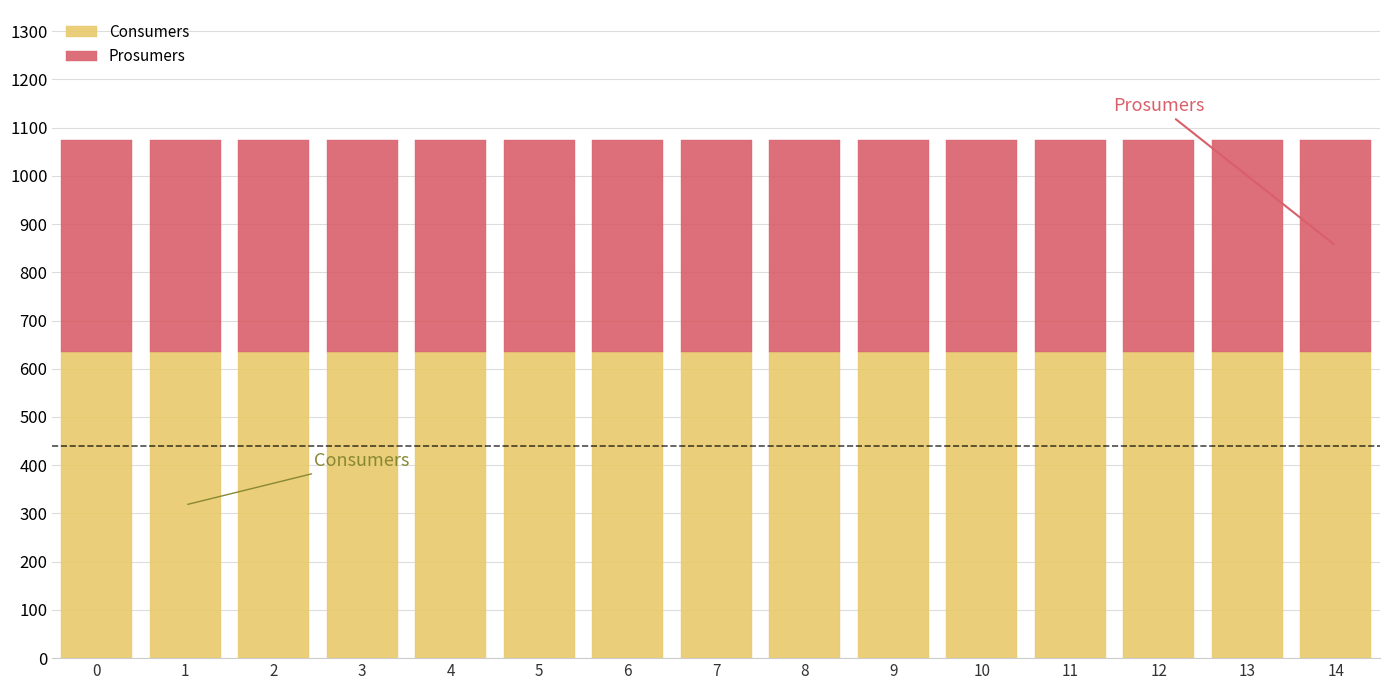

What is the minimum value for Consumers?

635